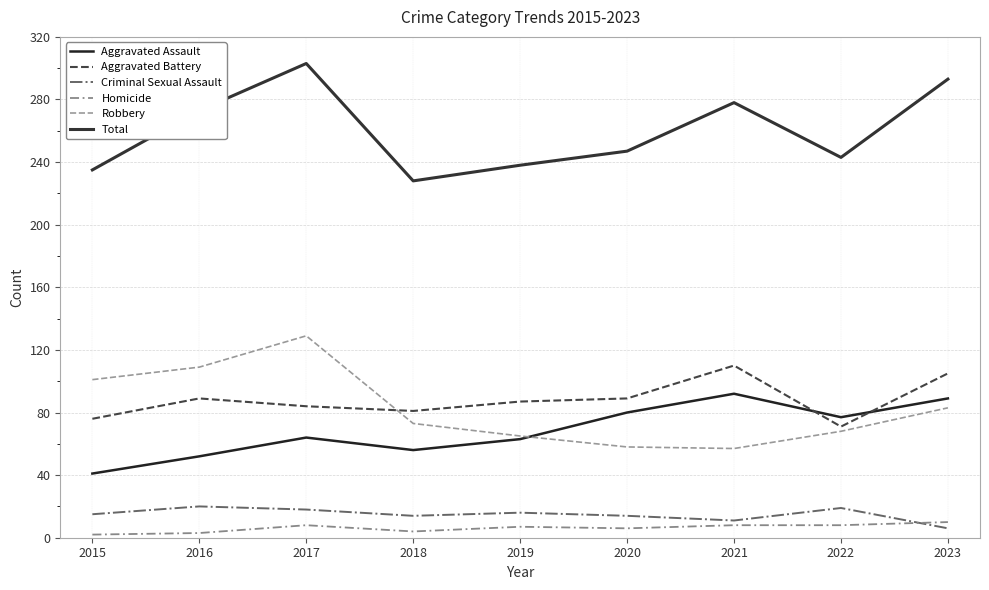

At which label does Criminal Sexual Assault reach its peak?

2016